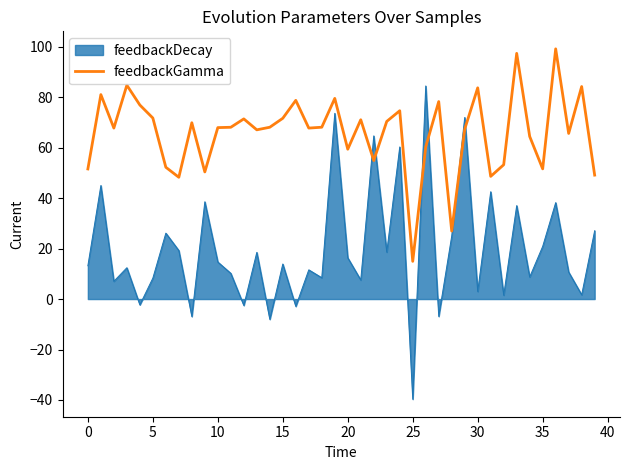

Which series has the largest total across all categories?

feedbackGamma